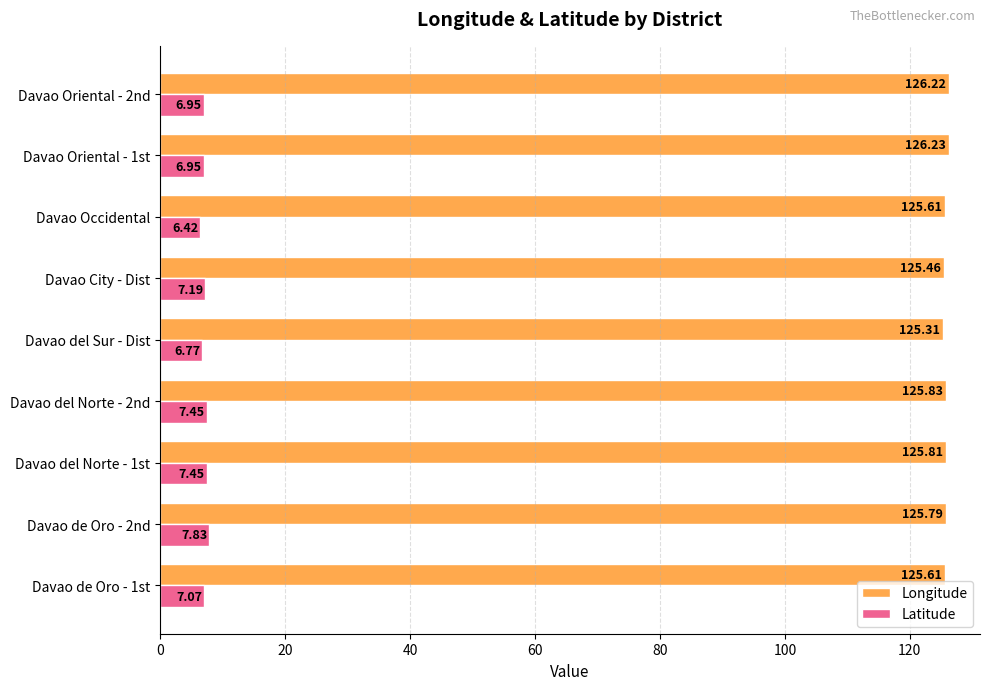

What are all the series names shown in the legend?

Longitude, Latitude